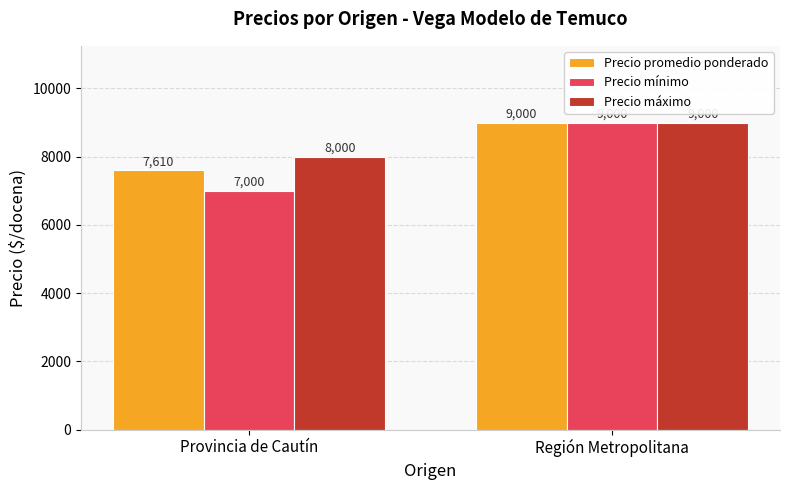

Reading left to right, what are all the values shown in this chart?

Precio promedio ponderado: Provincia de Cautín=7610	Región Metropolitana=9000
Precio mínimo: Provincia de Cautín=7000	Región Metropolitana=9000
Precio máximo: Provincia de Cautín=8000	Región Metropolitana=9000